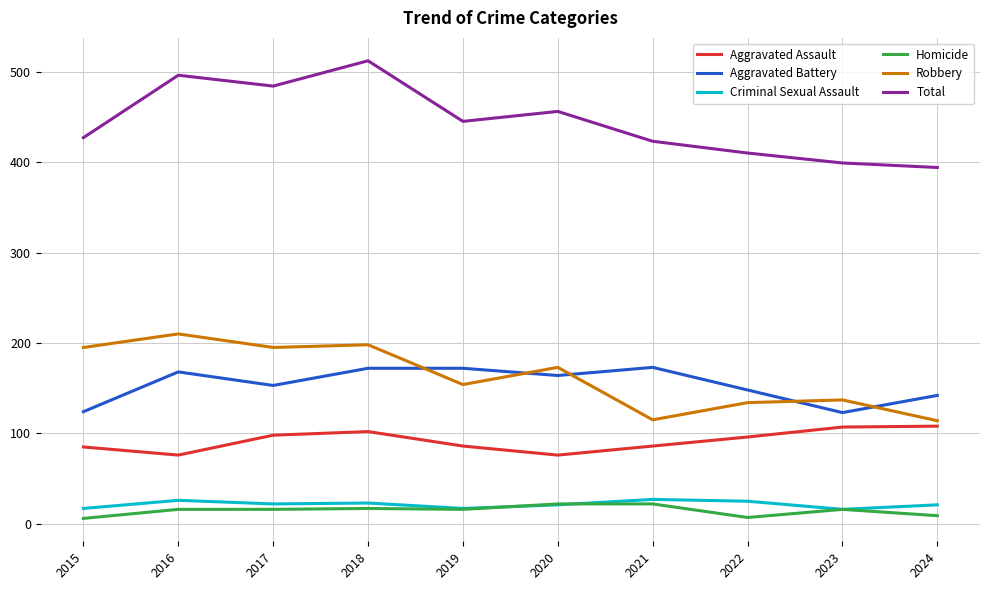

The Robbery series shows 114 at 2024. True or false?

True